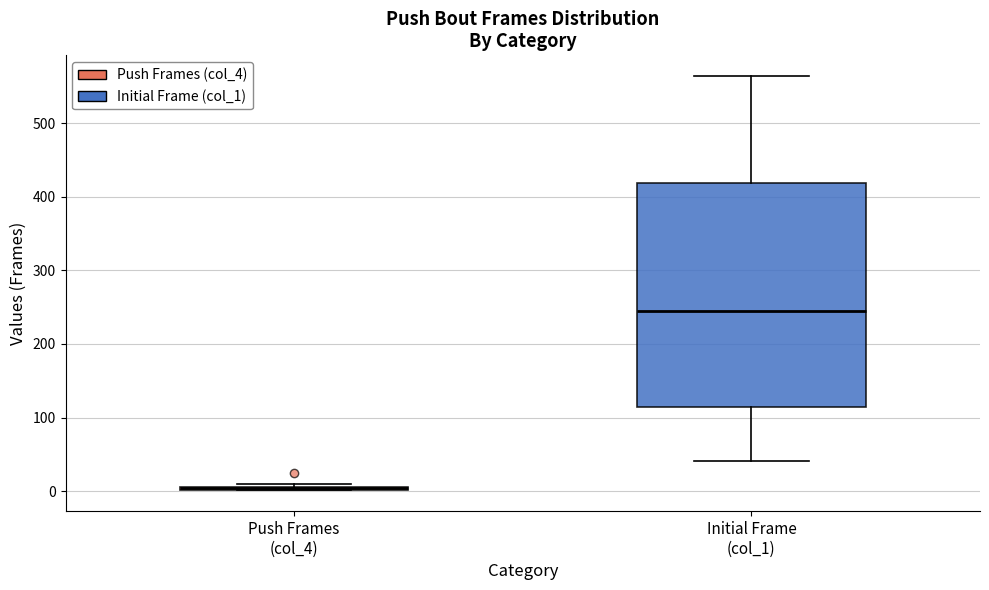

Comparing the boxes themselves (not the whiskers), which one is the tallest?

Initial Frame (col_1)